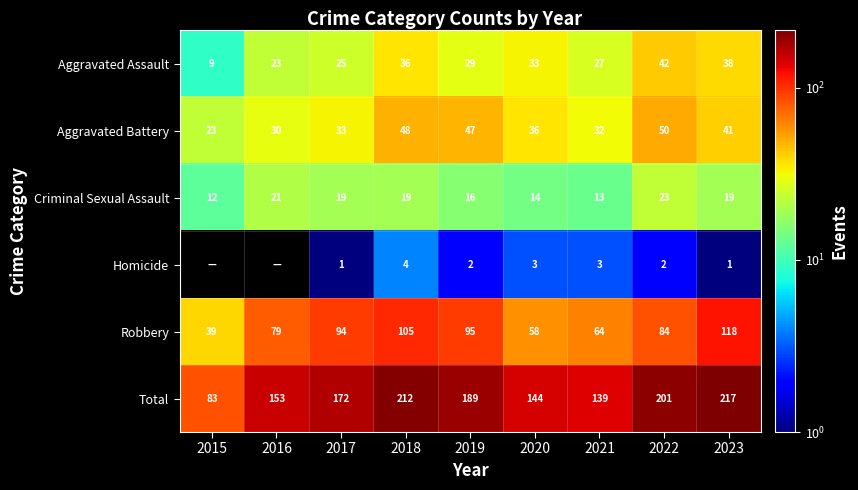

How many data points in Robbery are less than 84?

4